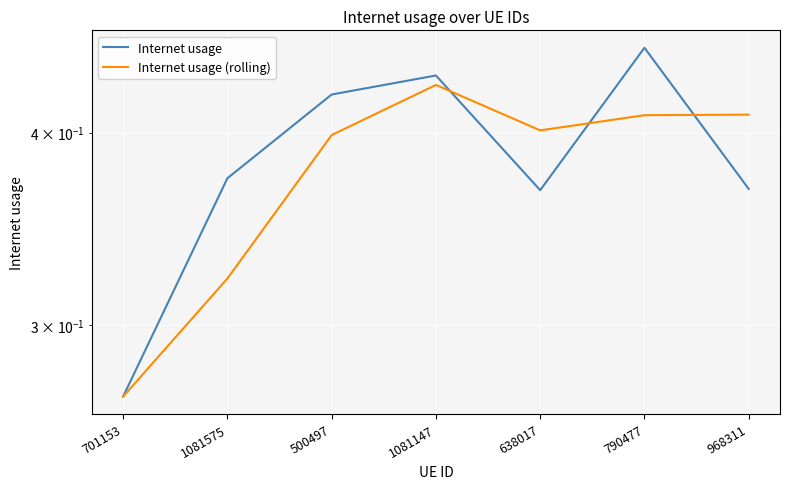

At 638017, list the series in order from smallest to largest.

Internet usage, Internet usage (rolling)